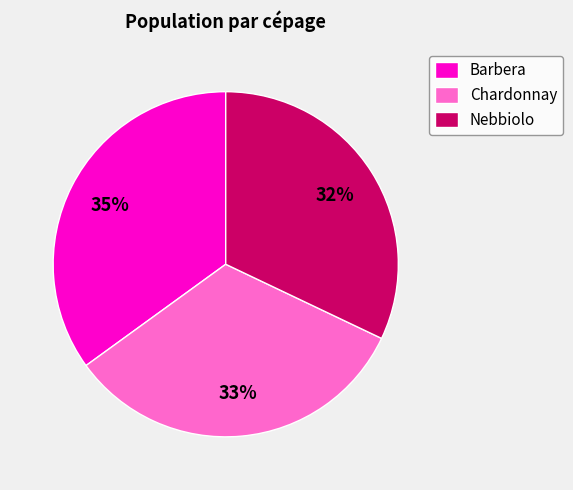

To the nearest percent, what percentage of the pie is Nebbiolo?

32%